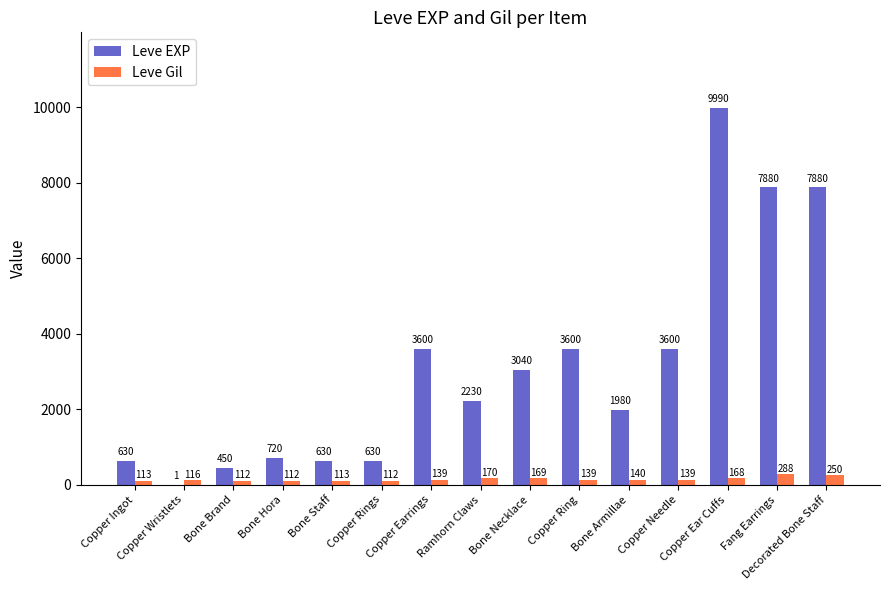

Is the value of Leve Gil at Copper Ingot greater than the value of Leve EXP at Bone Brand?

No